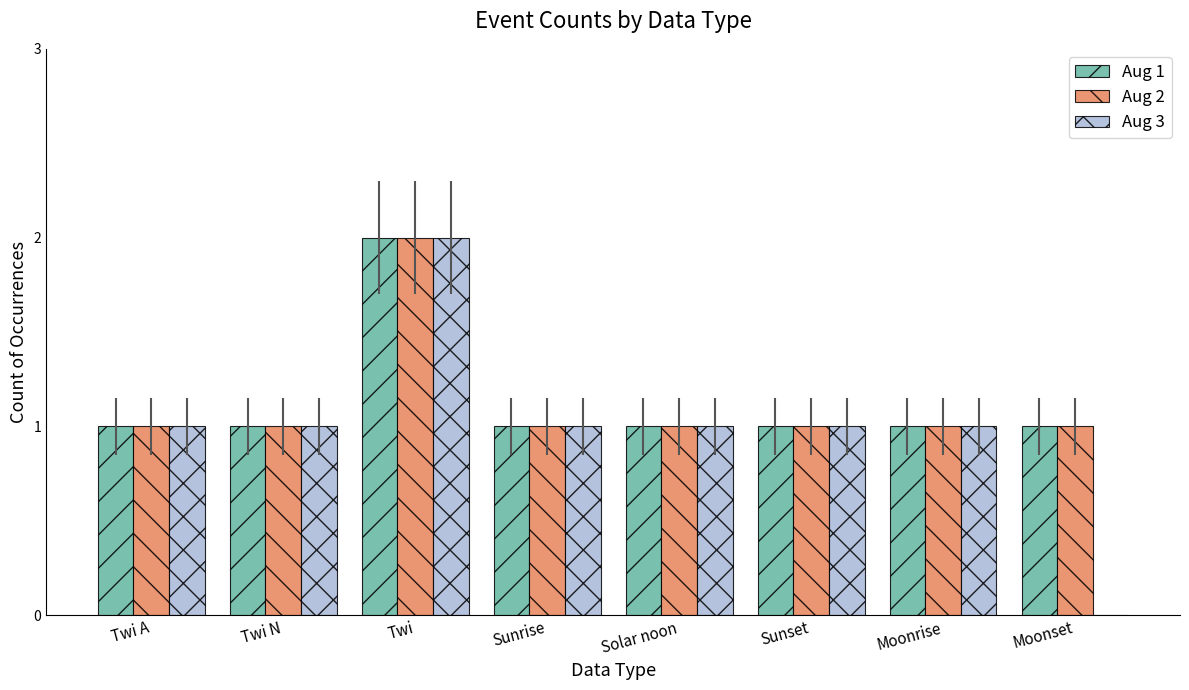

At which category is the sum across all series the highest?

Twi